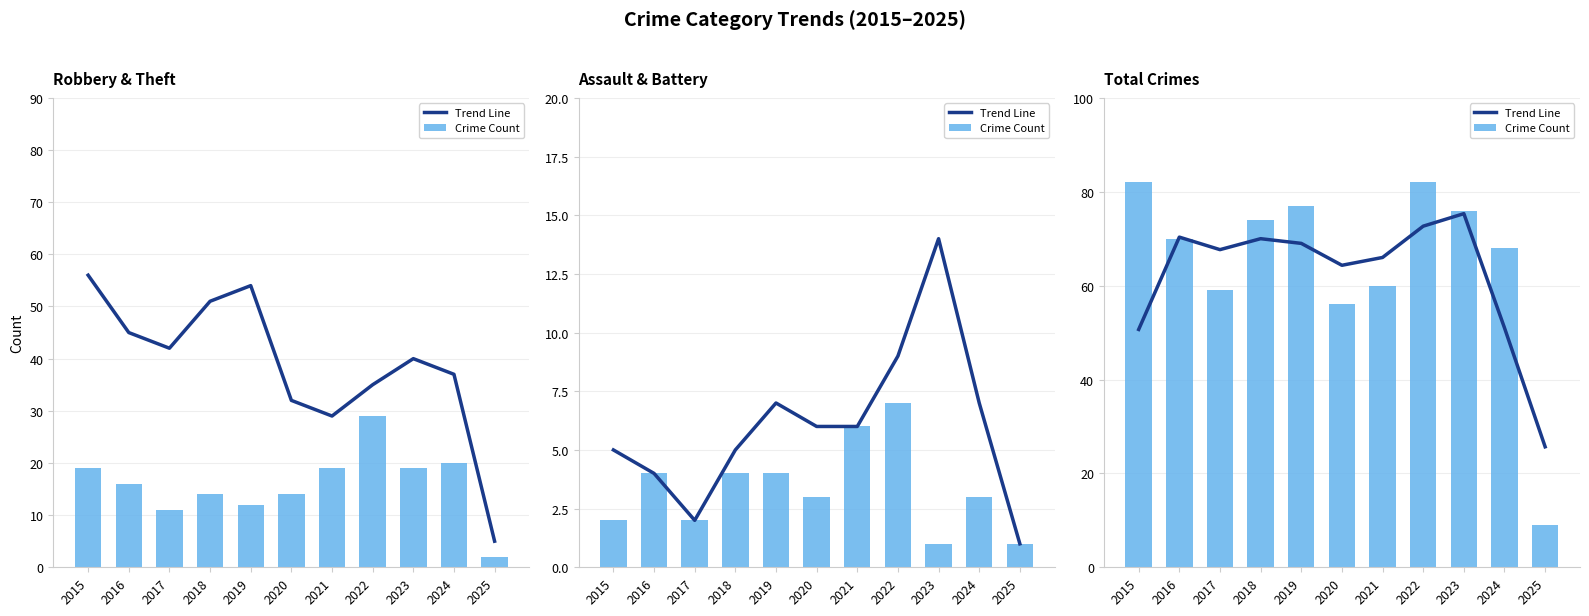

At which label does Crime Count reach its minimum?

2025